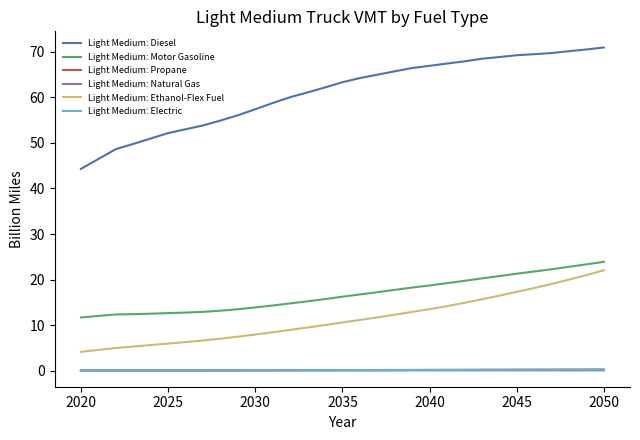

Count the number of categories in the chart.

31